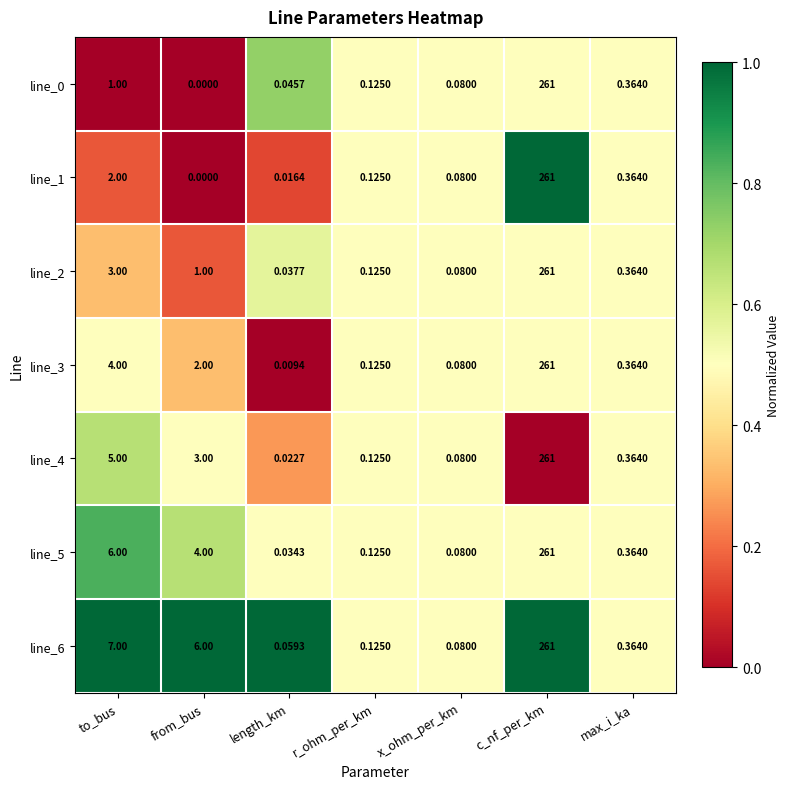

Which category has the lowest value across all series?

from_bus